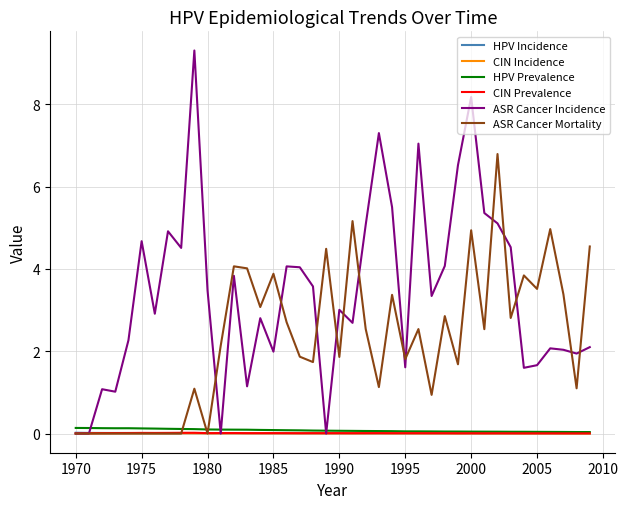

What is the maximum value shown in the chart?

9.3